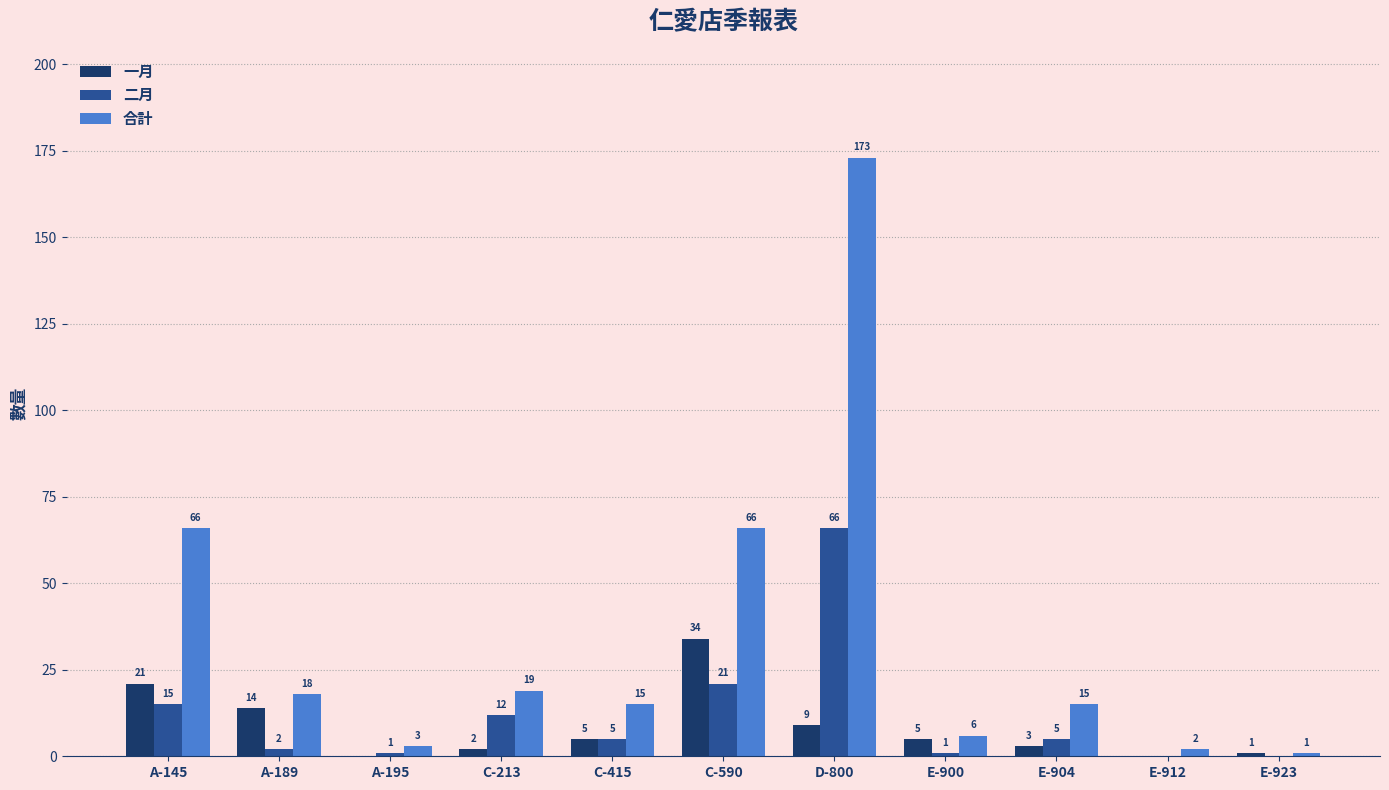

What is the total value across all series at A-195?

4